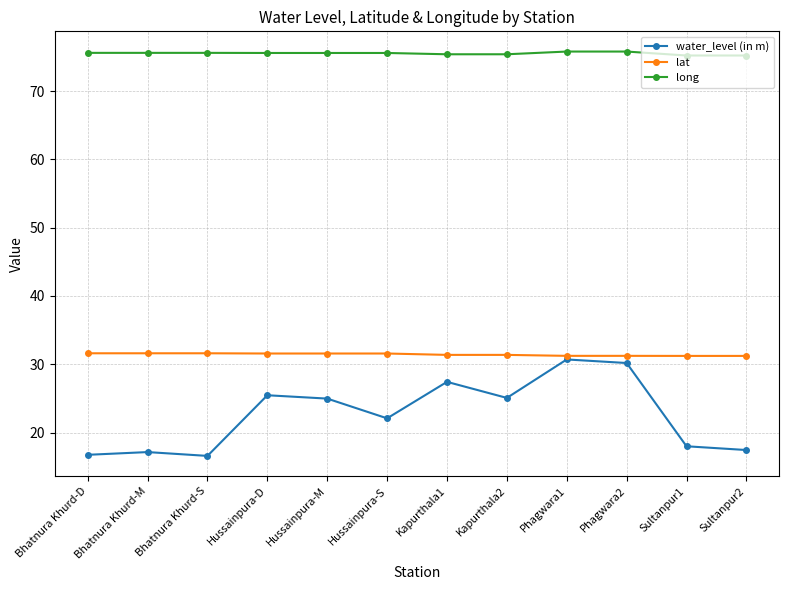

Rank the series by their maximum value, from highest to lowest.

long, lat, water_level (in m)